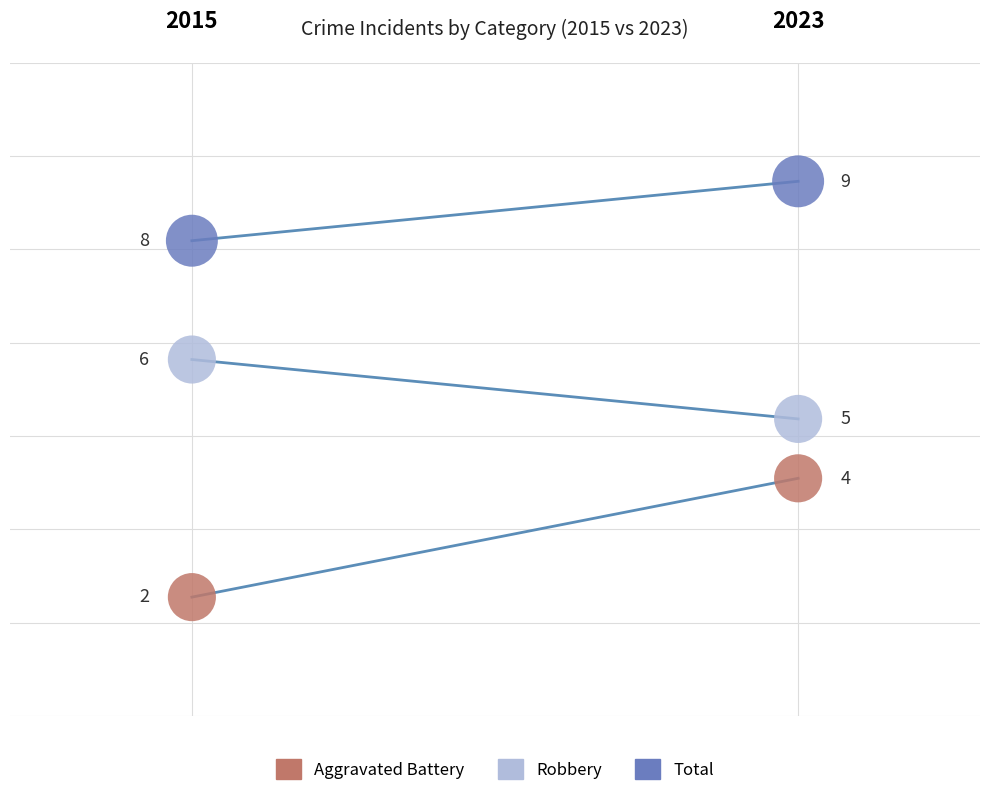

Which series contains the lowest Y value?

Aggravated Battery